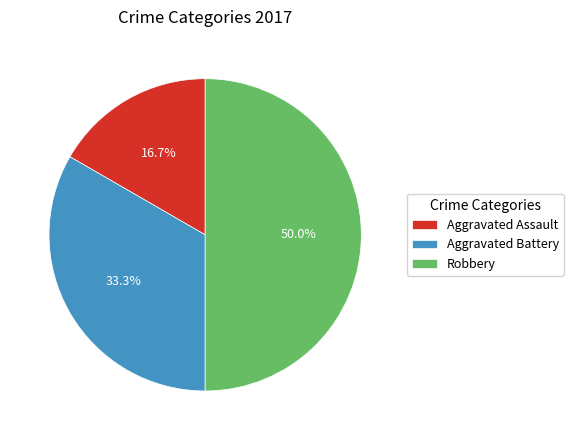

The Aggravated Assault slice represents 17% of the pie. True or false?

True